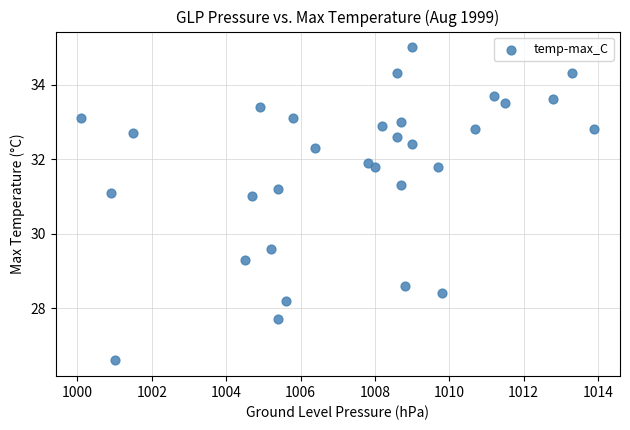

What Y value in the scatter plot is closest to 30?

29.6